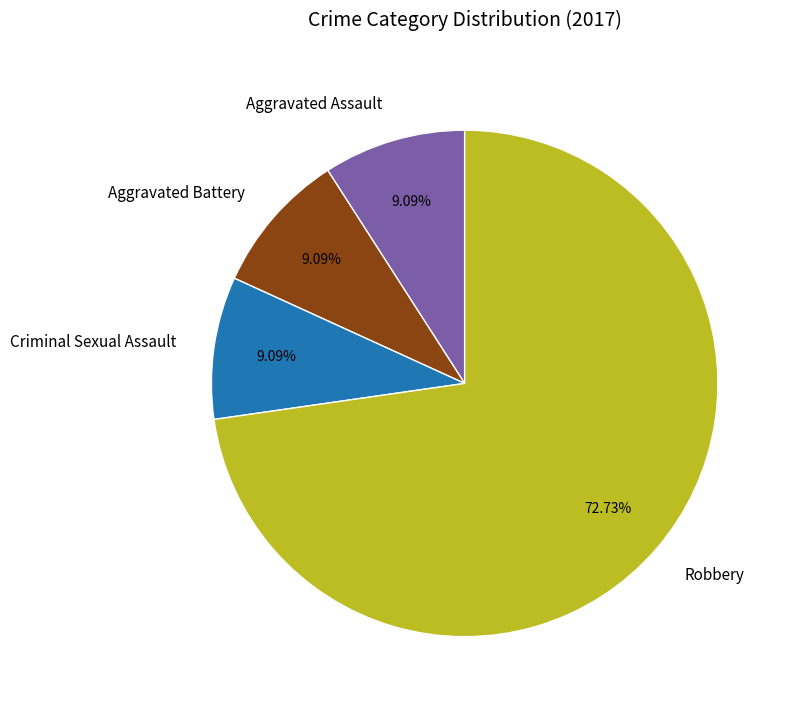

Which has a higher value, Criminal Sexual Assault or Robbery?

Robbery